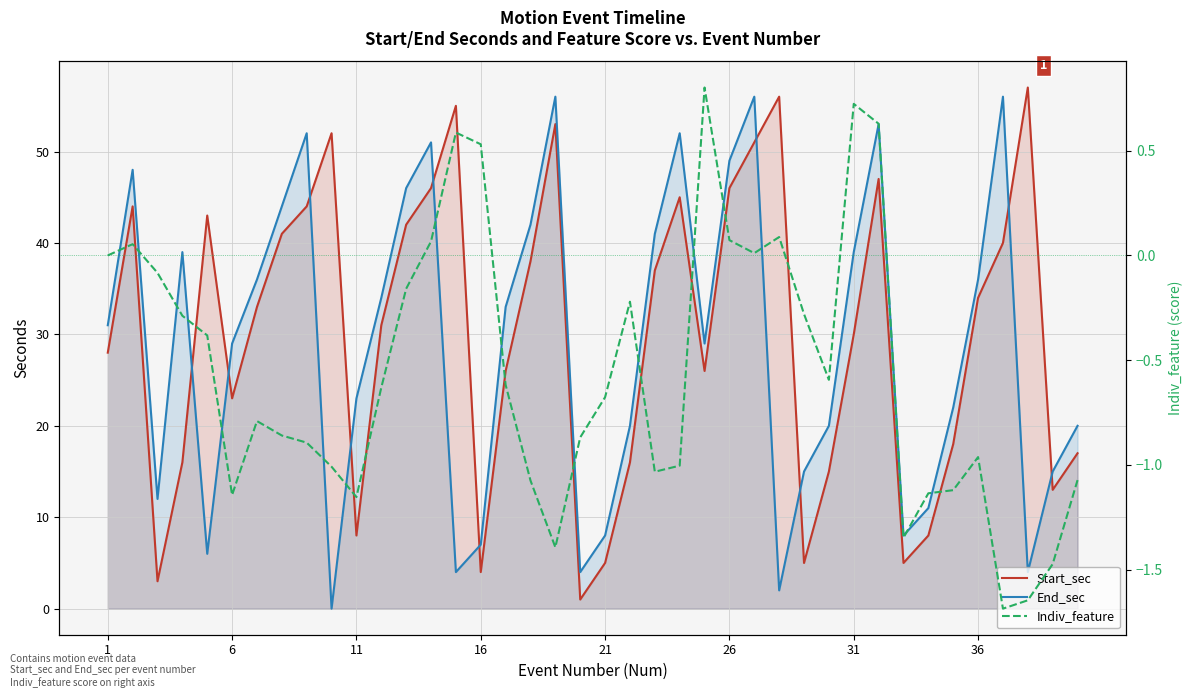

What is the difference between the maximum and minimum values in the Indiv_feature series?

2.5